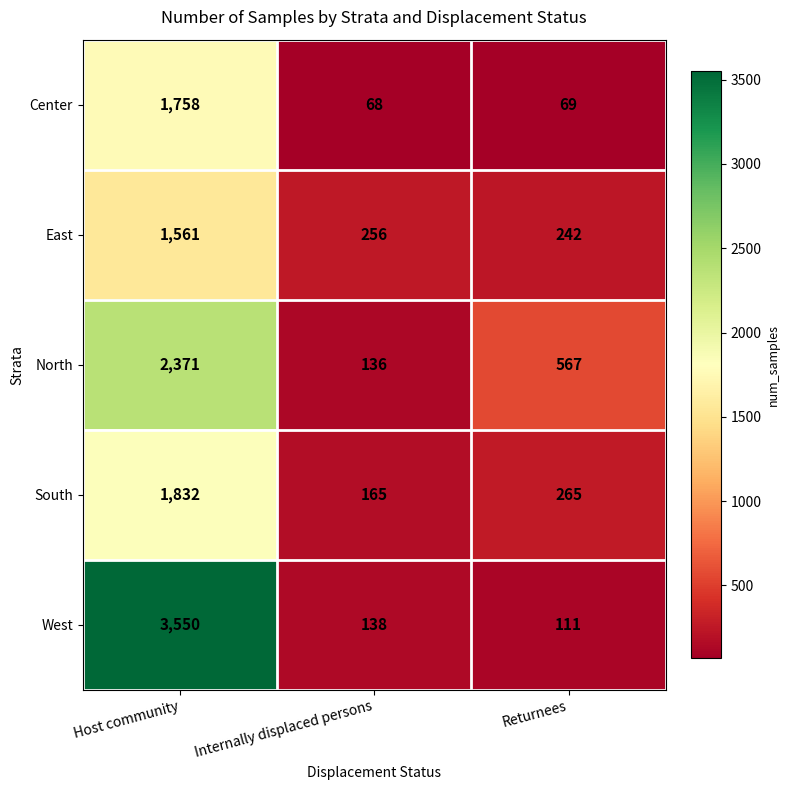

Which category has the lowest value in the North series?

Internally displaced persons